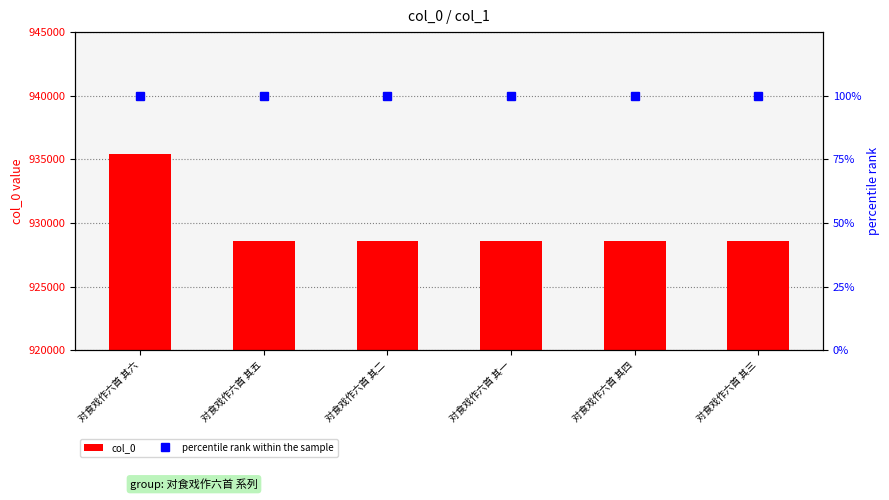

Is it true that percentile rank within the sample equals 100 at 对食戏作六首 其五?

True